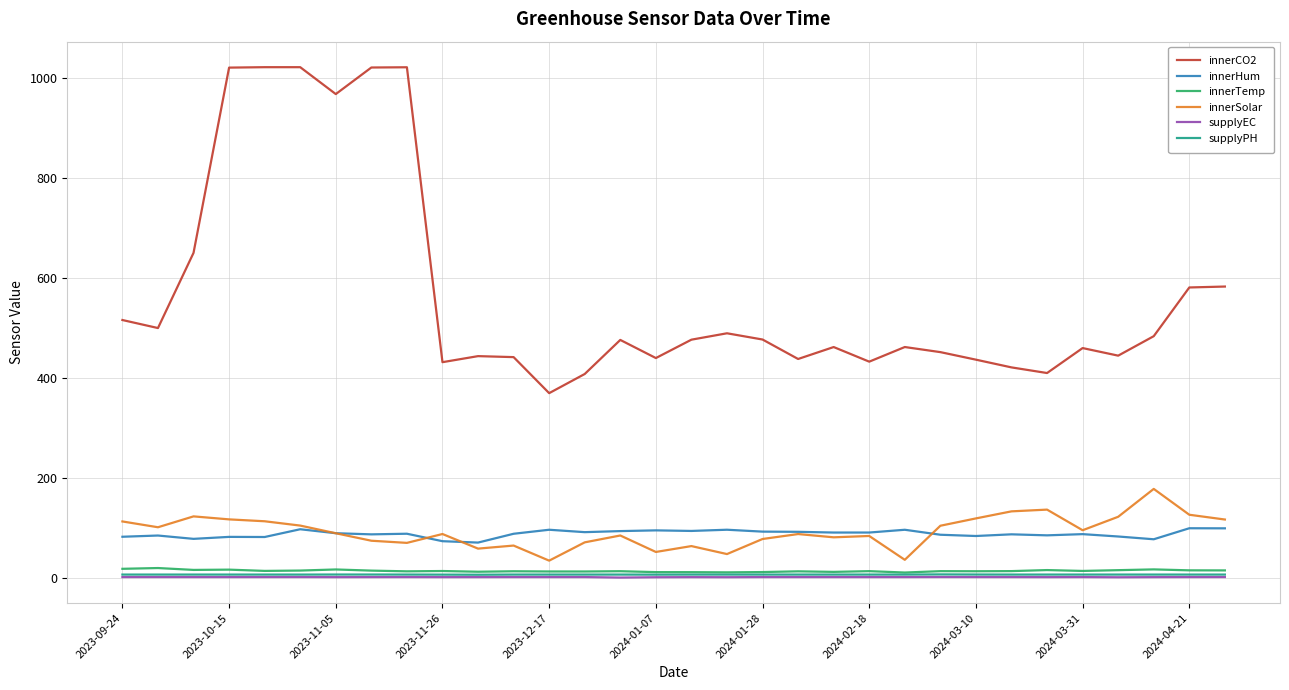

Which series has the widest spread of values?

innerCO2